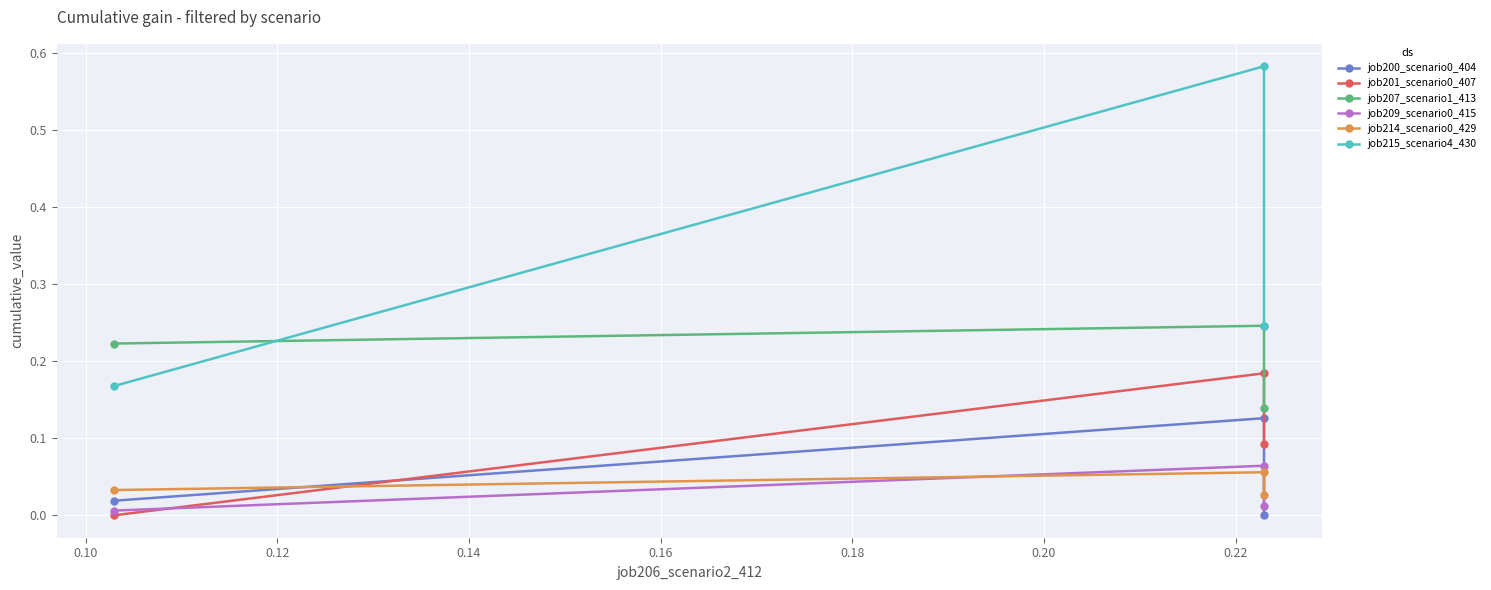

What is the sum of all job201_scenario0_407 values?

0.3